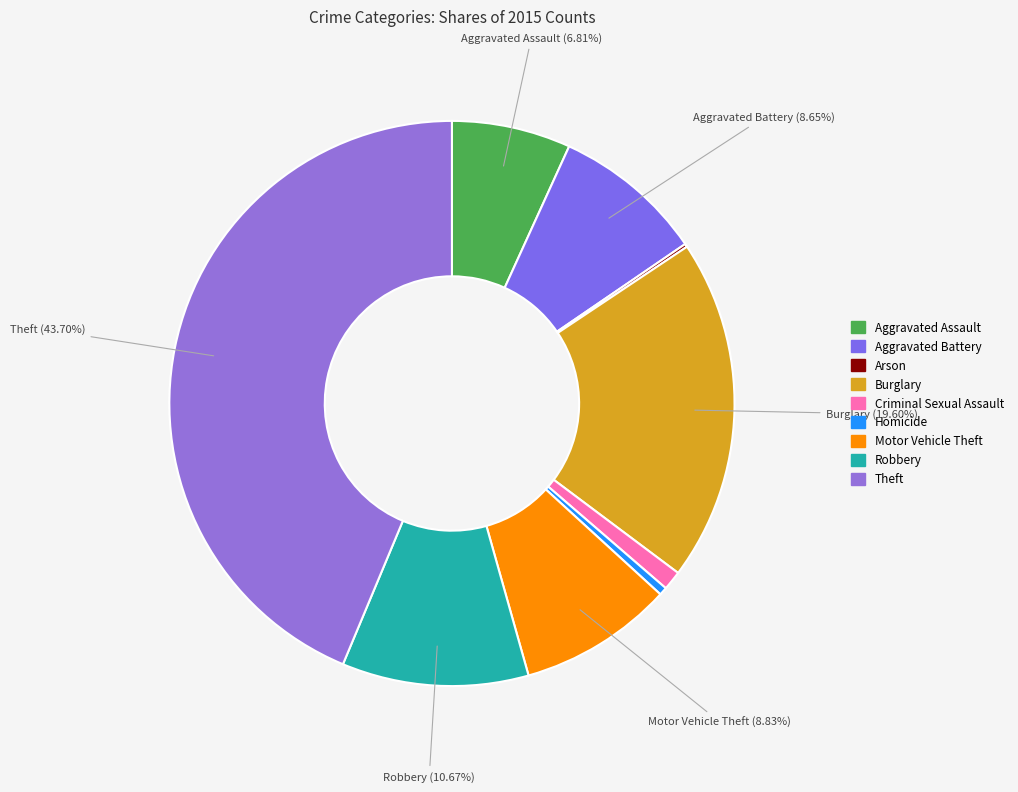

Which has a higher value, Arson or Homicide?

Homicide